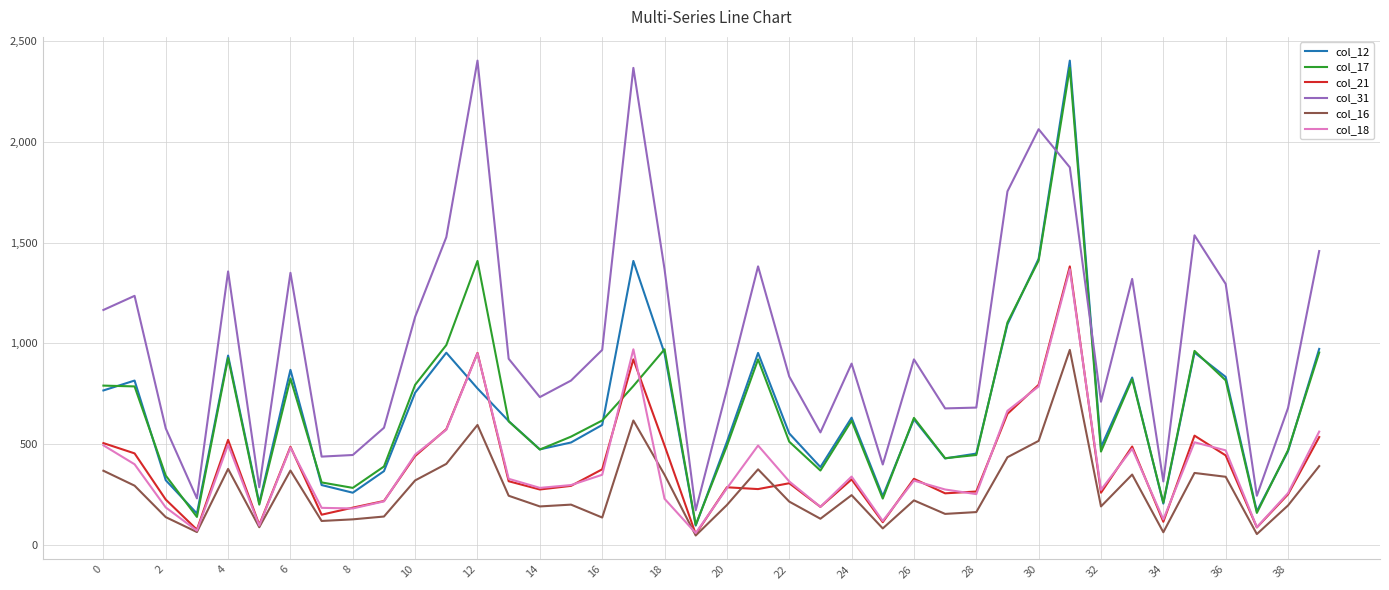

True or false: col_21 and col_17 intersect in this chart.

True